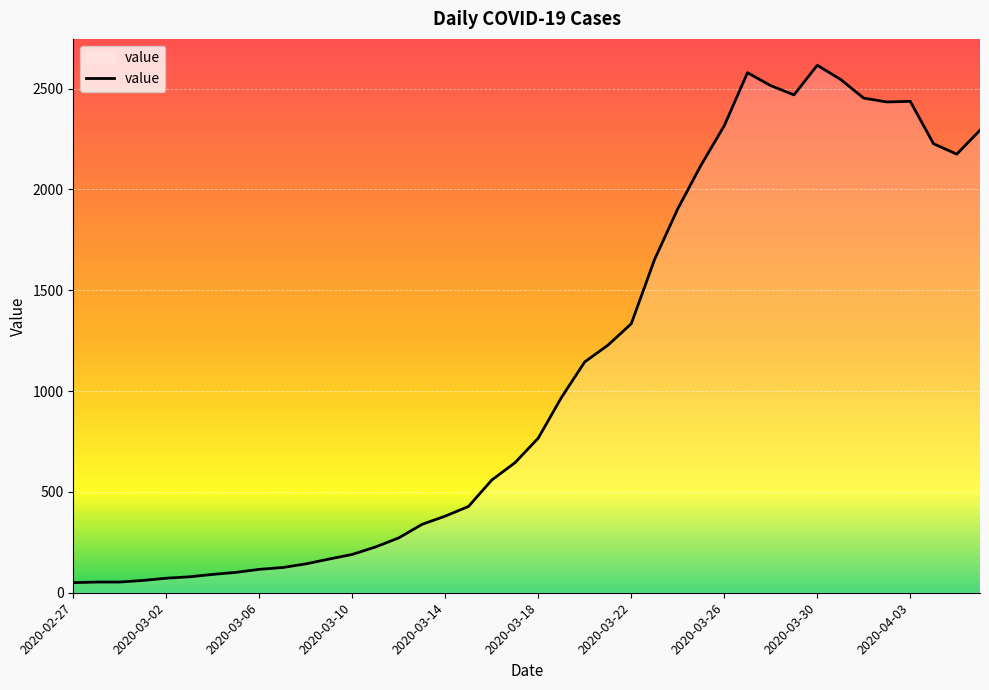

What is the greatest value displayed?

2616